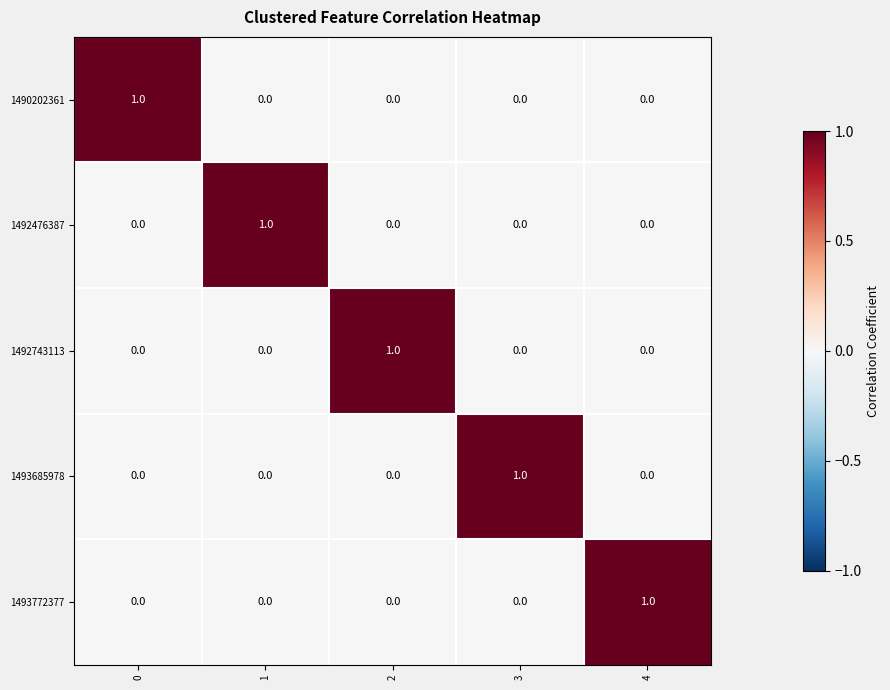

What is the greatest value displayed?

1